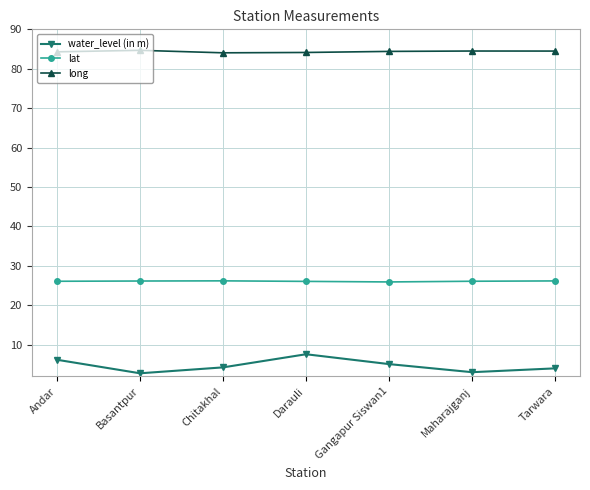

Is the value of water_level (in m) at Gangapur Siswan1 greater than the value of lat at Darauli?

No